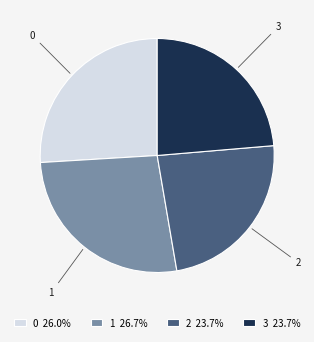

What is the ratio of the value at 2 to the value at 1?

0.9